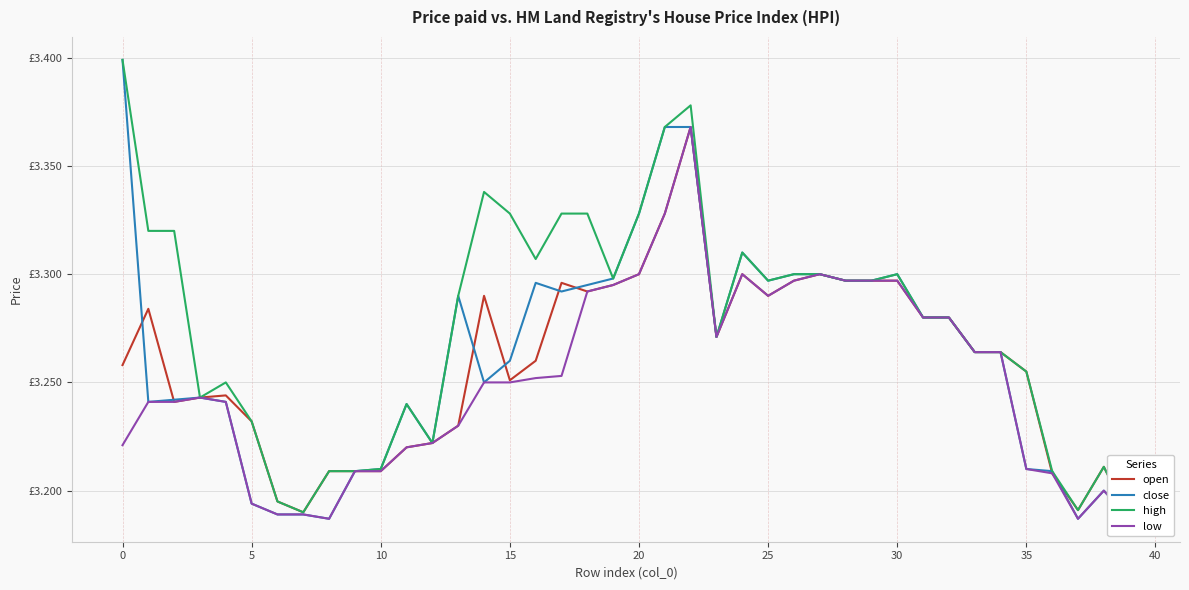

Is this an area chart (filled region under the line)?

No